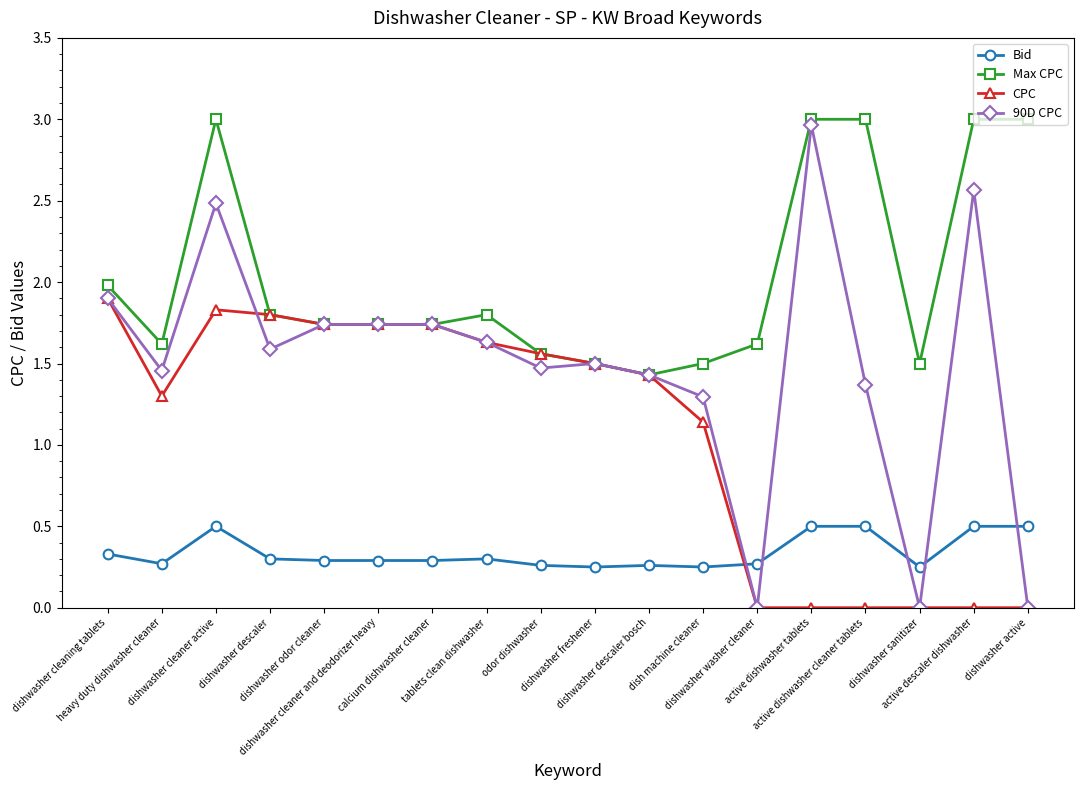

List the series in order of their overall mean, highest first.

Max CPC, 90D CPC, CPC, Bid